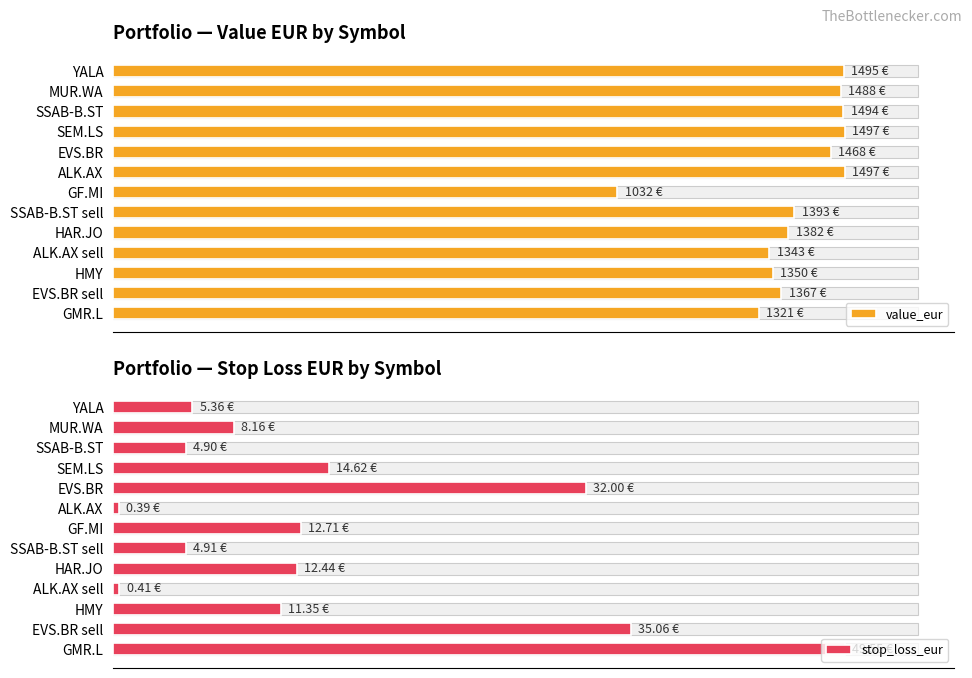

Read the stop_loss_eur value at HMY.

11.3